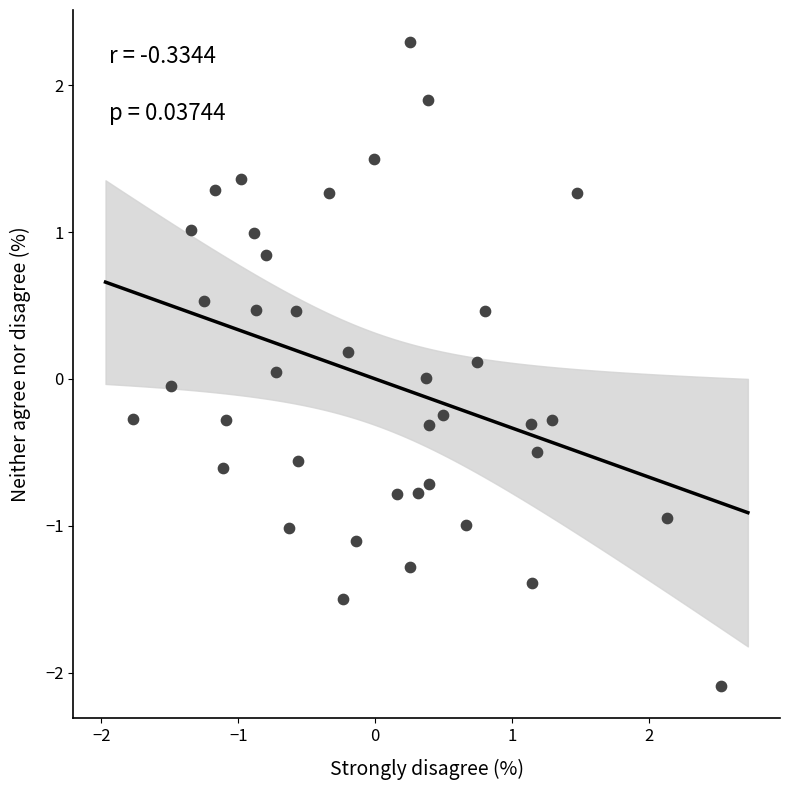

What is the range of X values (max minus min)?

4.3